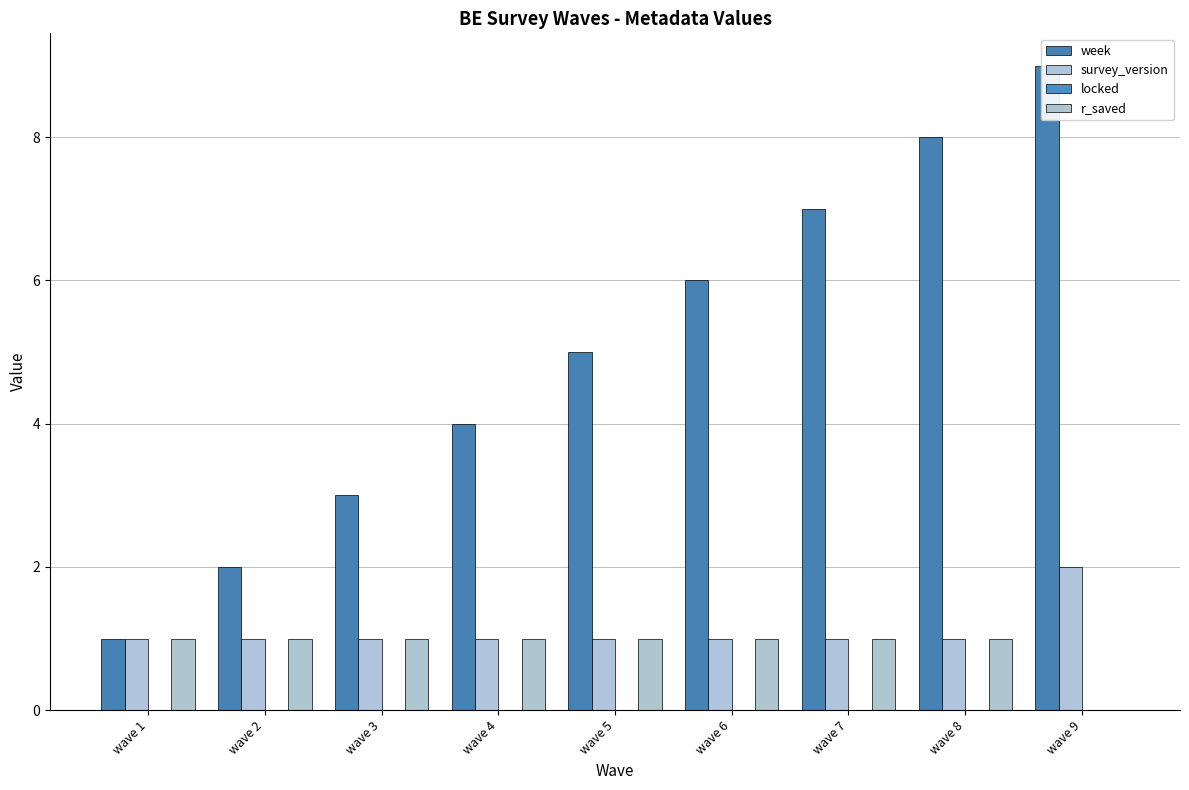

What is the difference between the maximum and minimum values in the week series?

8